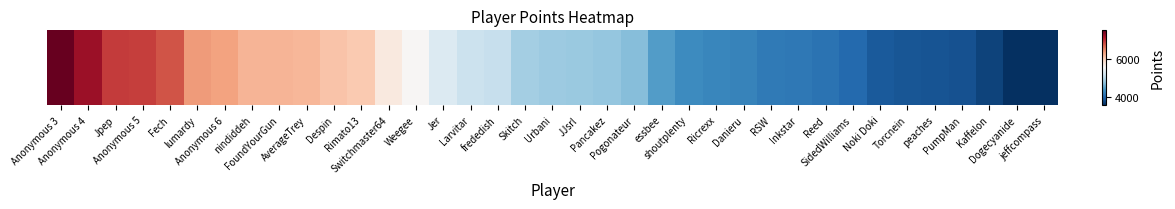

Approximately how many times larger is the value at FoundYourGun compared to Jer?

1.2